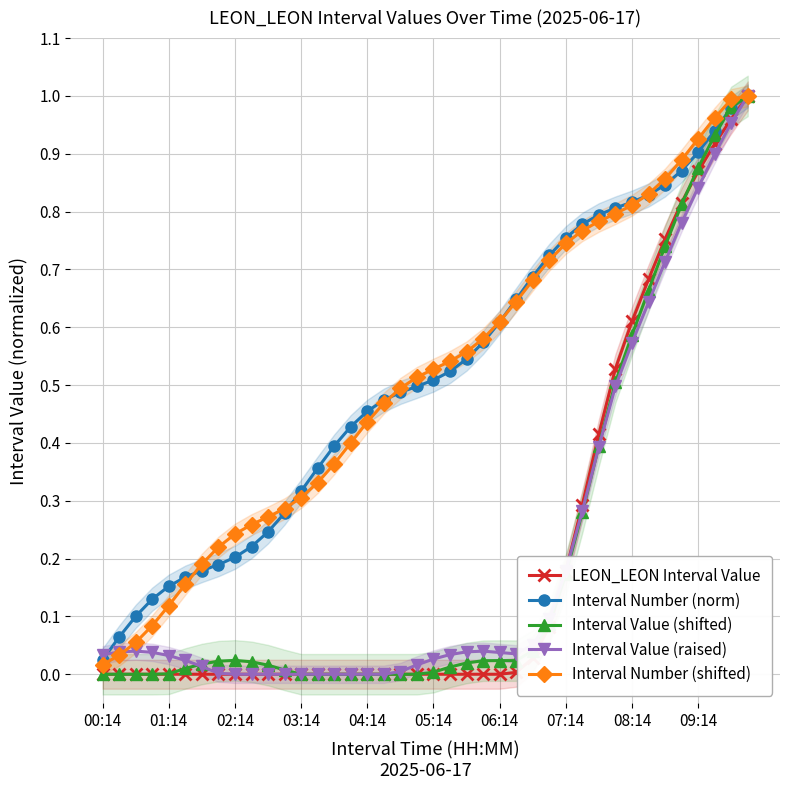

Which series ends up on top after the final intersection of Interval Number (shifted) and Interval Number (norm)?

Interval Number (shifted)